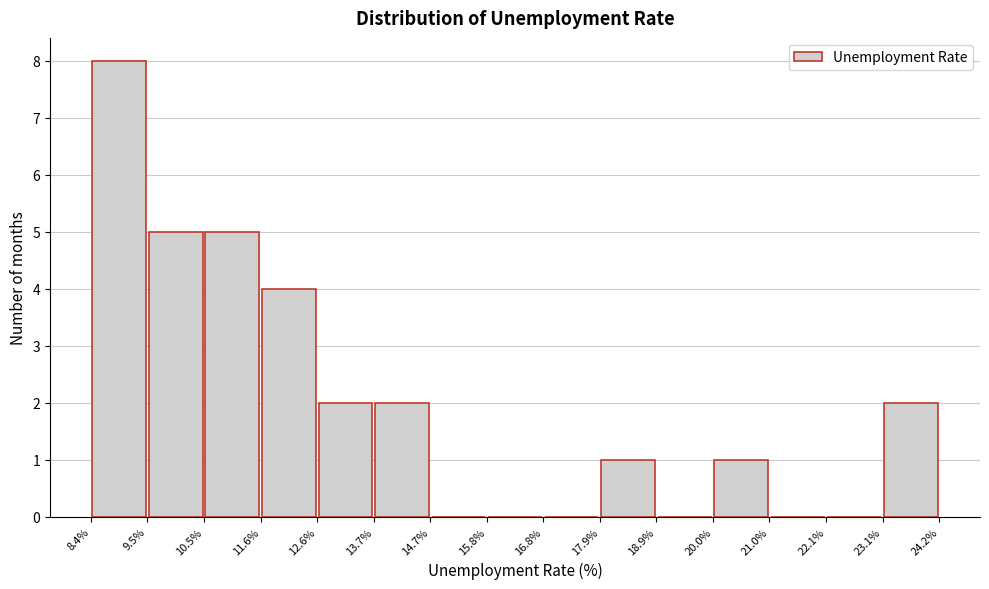

Reading left to right, transcribe this chart: for each bar, give the range it covers on the x-axis and its height. The values are not printed on the chart, so give them approximately, as read against the axis.

8.4% to 9.5%: 8
9.5% to 10.5%: 5
10.5% to 11.6%: 5
11.6% to 12.6%: 4
12.6% to 13.7%: 2
13.7% to 14.7%: 2
14.7% to 15.8%: 0
15.8% to 16.8%: 0
16.8% to 17.9%: 0
17.9% to 18.9%: 1
18.9% to 20.0%: 0
20.0% to 21.0%: 1
21.0% to 22.1%: 0
22.1% to 23.1%: 0
23.1% to 24.2%: 2